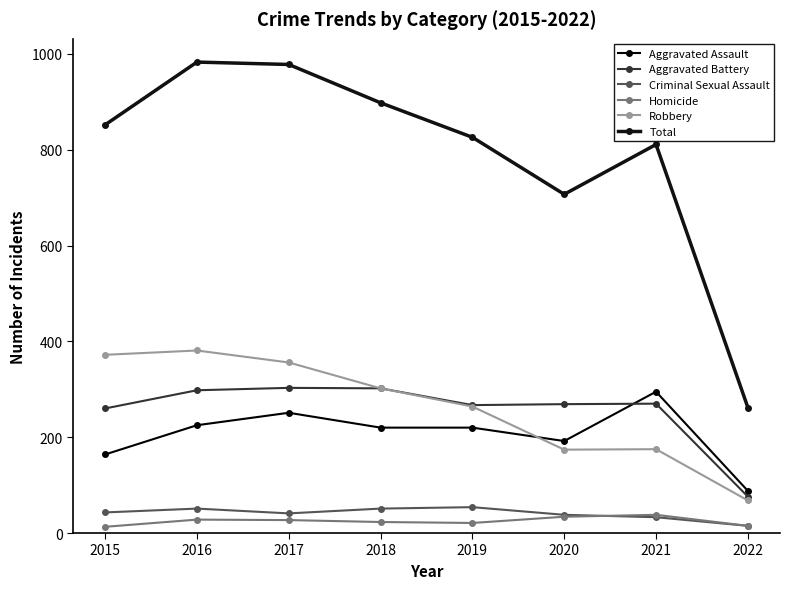

What value does the Criminal Sexual Assault series have at 2022, to the nearest 10?

20